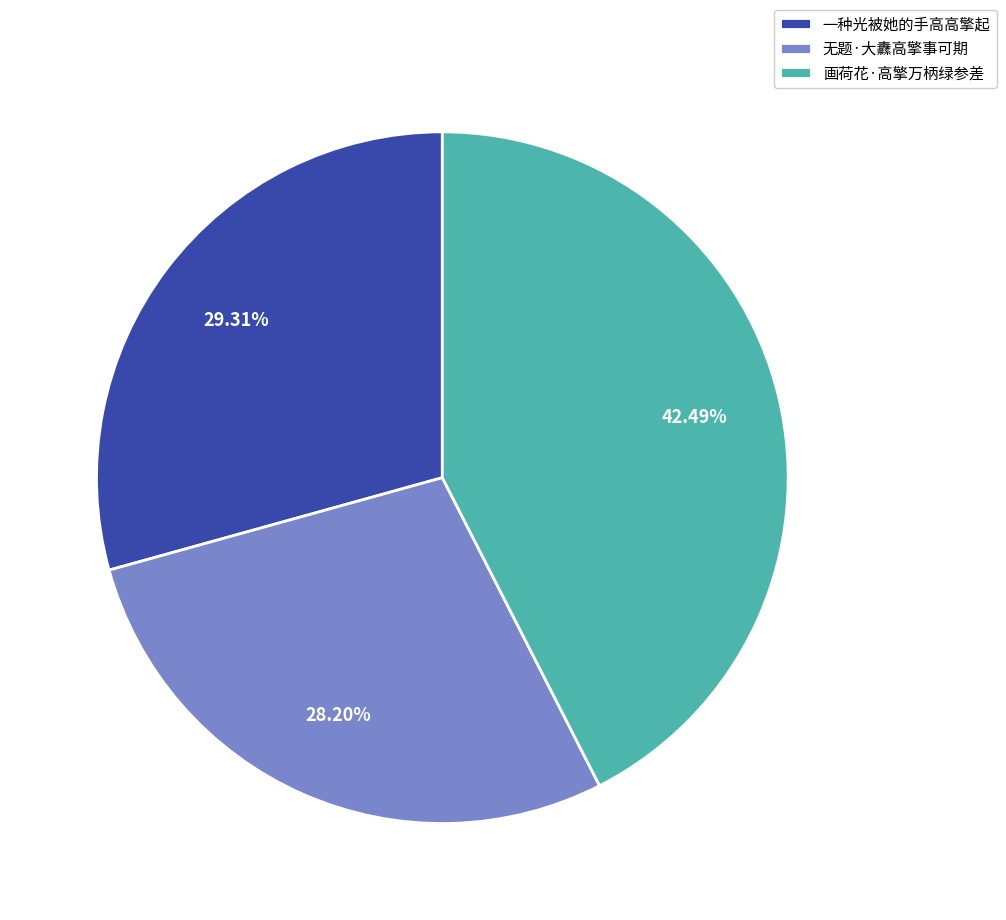

Approximately how many times larger is the value at 无题·大纛高擎事可期 compared to 画荷花·高擎万柄绿参差?

0.7